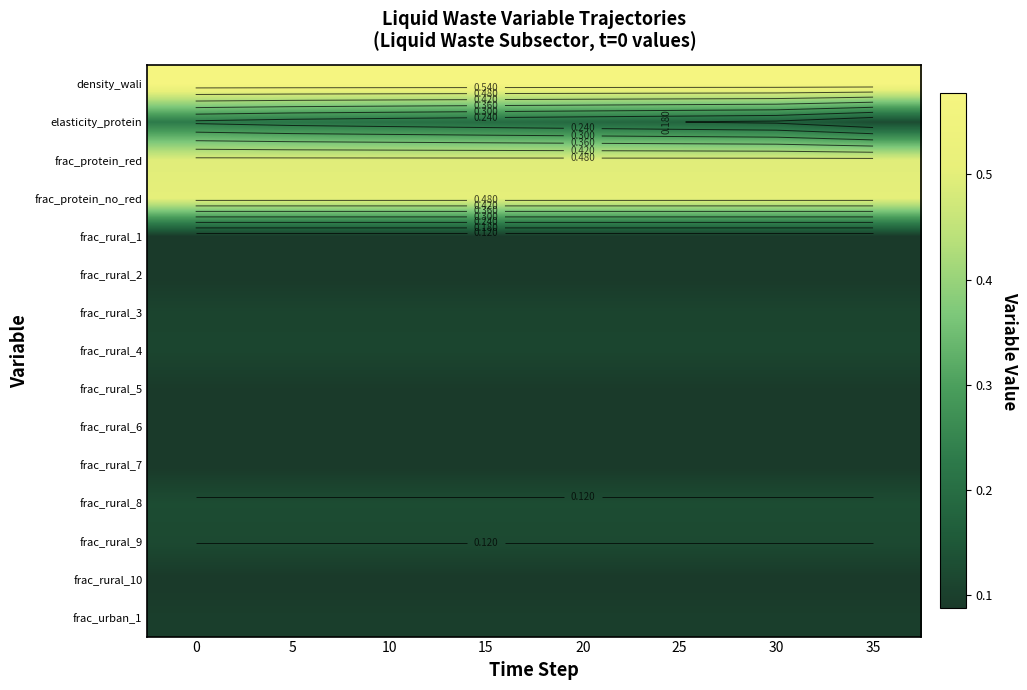

What is the spread (max minus min) of values at 5?

0.5